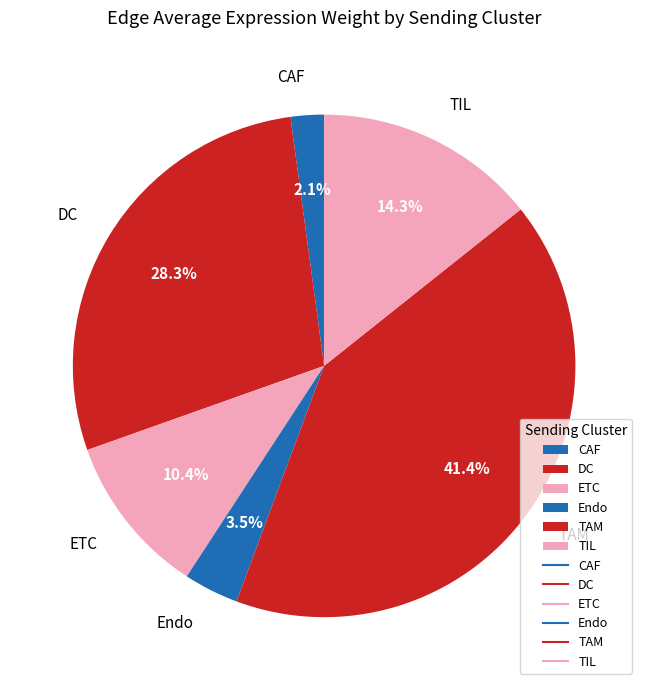

How many slices are in this pie chart?

6